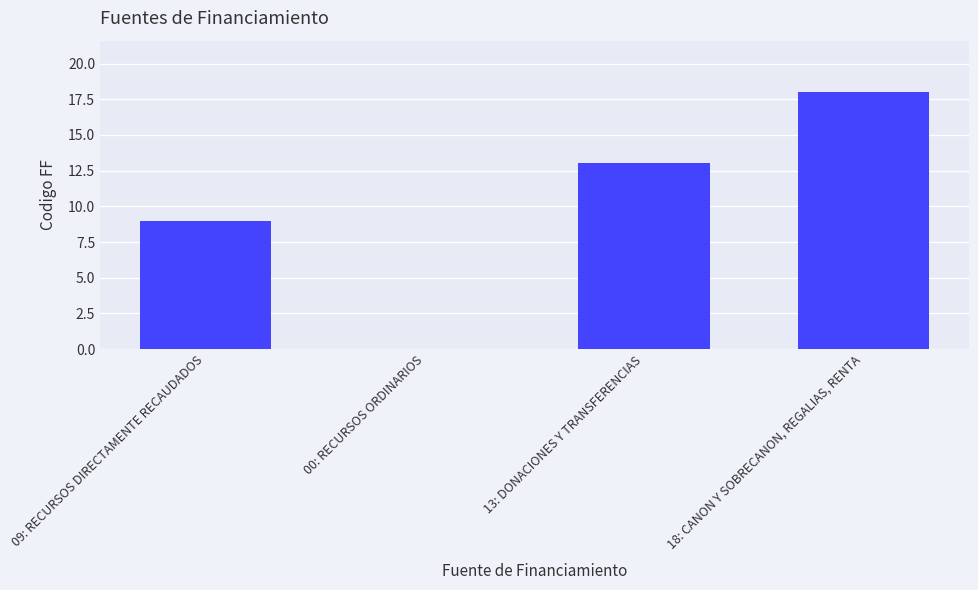

Approximately how many times larger is the value at 13: DONACIONES Y TRANSFERENCIAS compared to 09: RECURSOS DIRECTAMENTE RECAUDADOS?

1.4